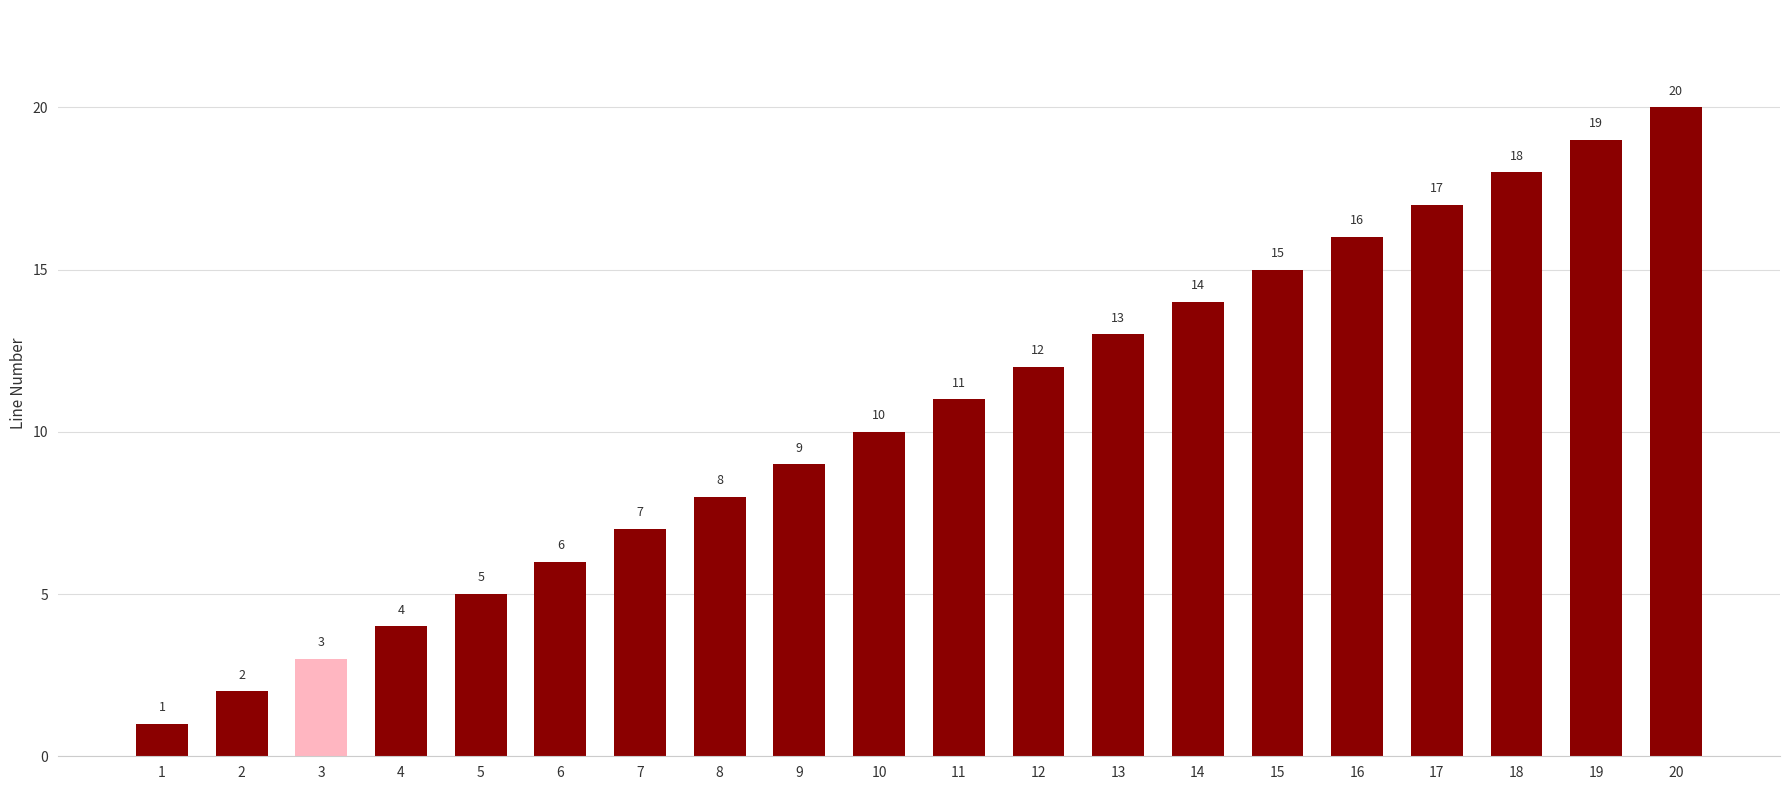

At which label is the value closest to 10?

10